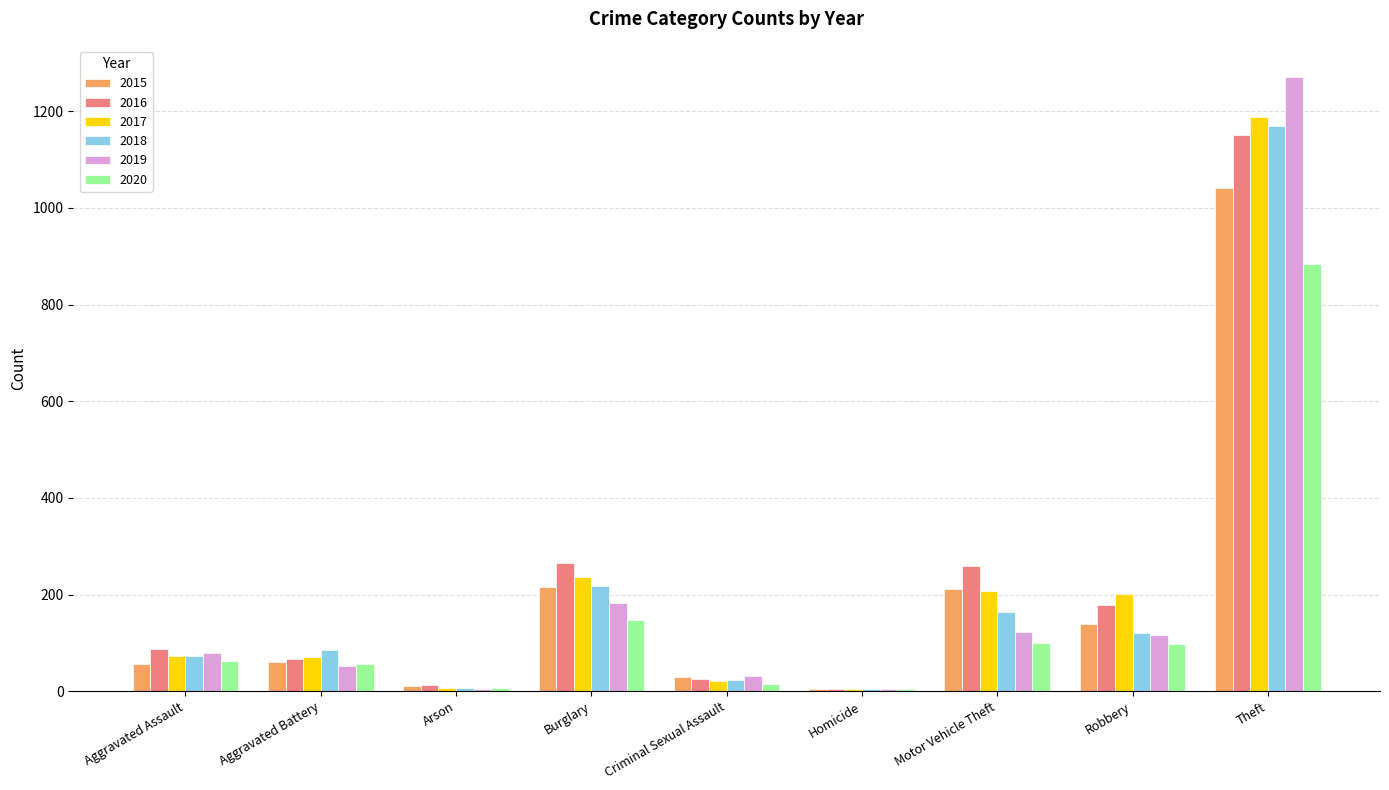

True or false: 2019 has a value of 116 at Robbery.

True